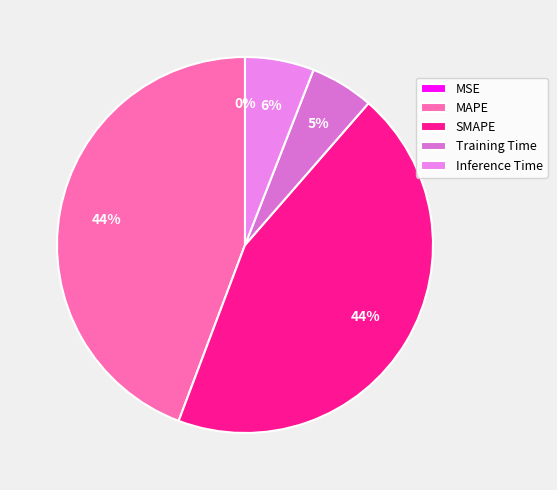

Is it true that MSE is 1% of the pie?

False